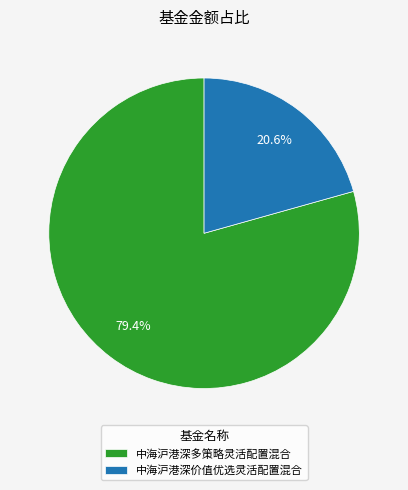

To the nearest percent, what percentage of the pie is 中海沪港深多策略灵活配置混合?

79%